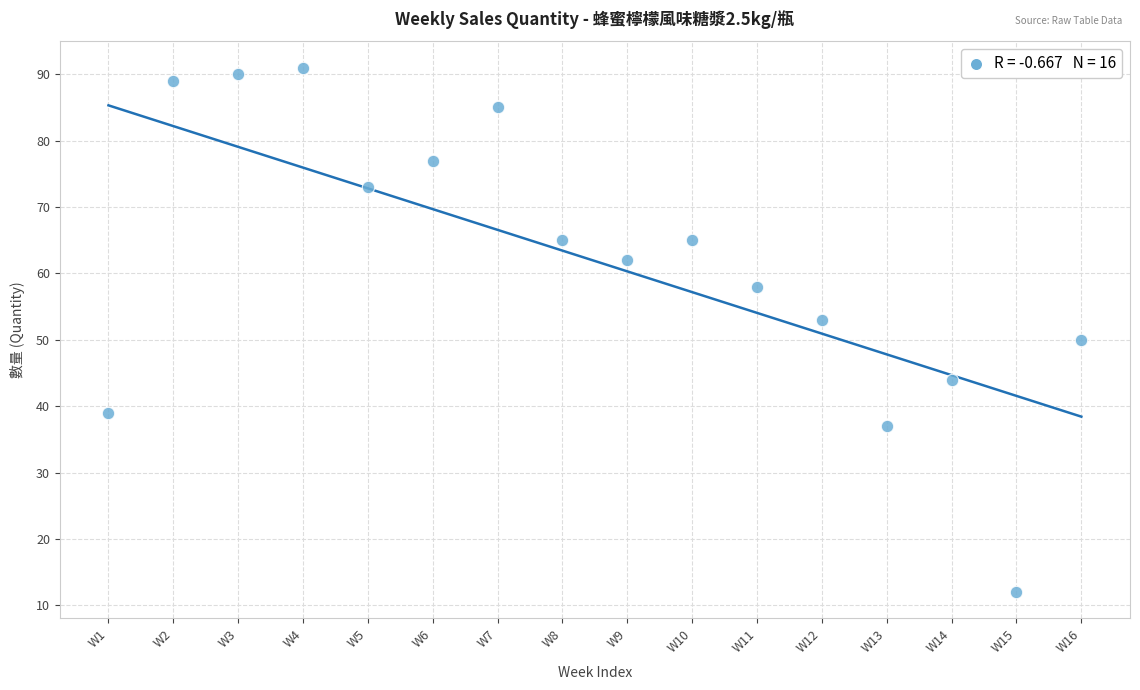

What Y value in the scatter plot is closest to 51?

50